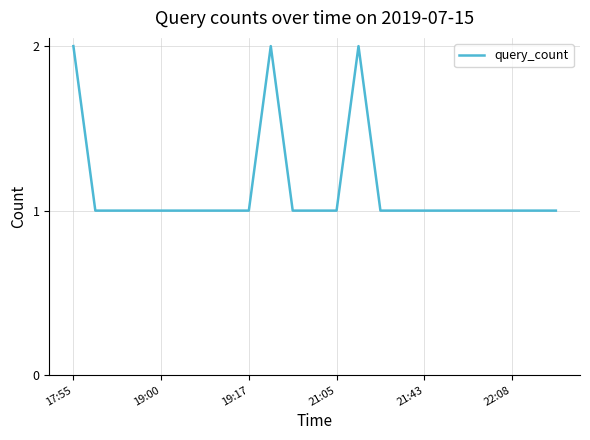

How many lines are shown in the chart?

1